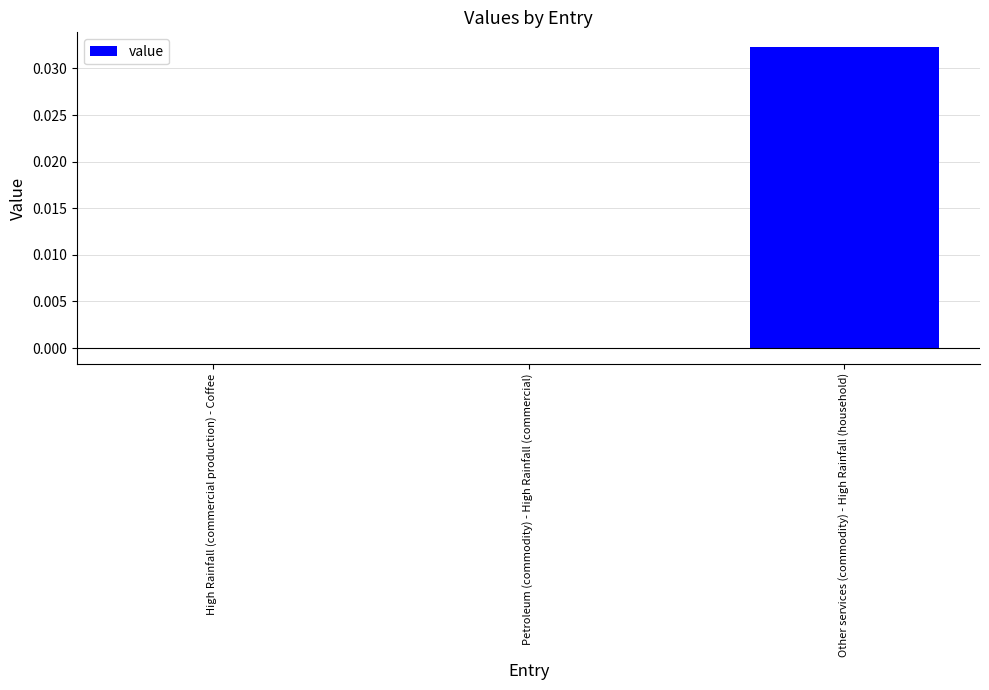

At which category does the chart reach its peak across all series?

Other services (commodity) - High Rainfall (household)